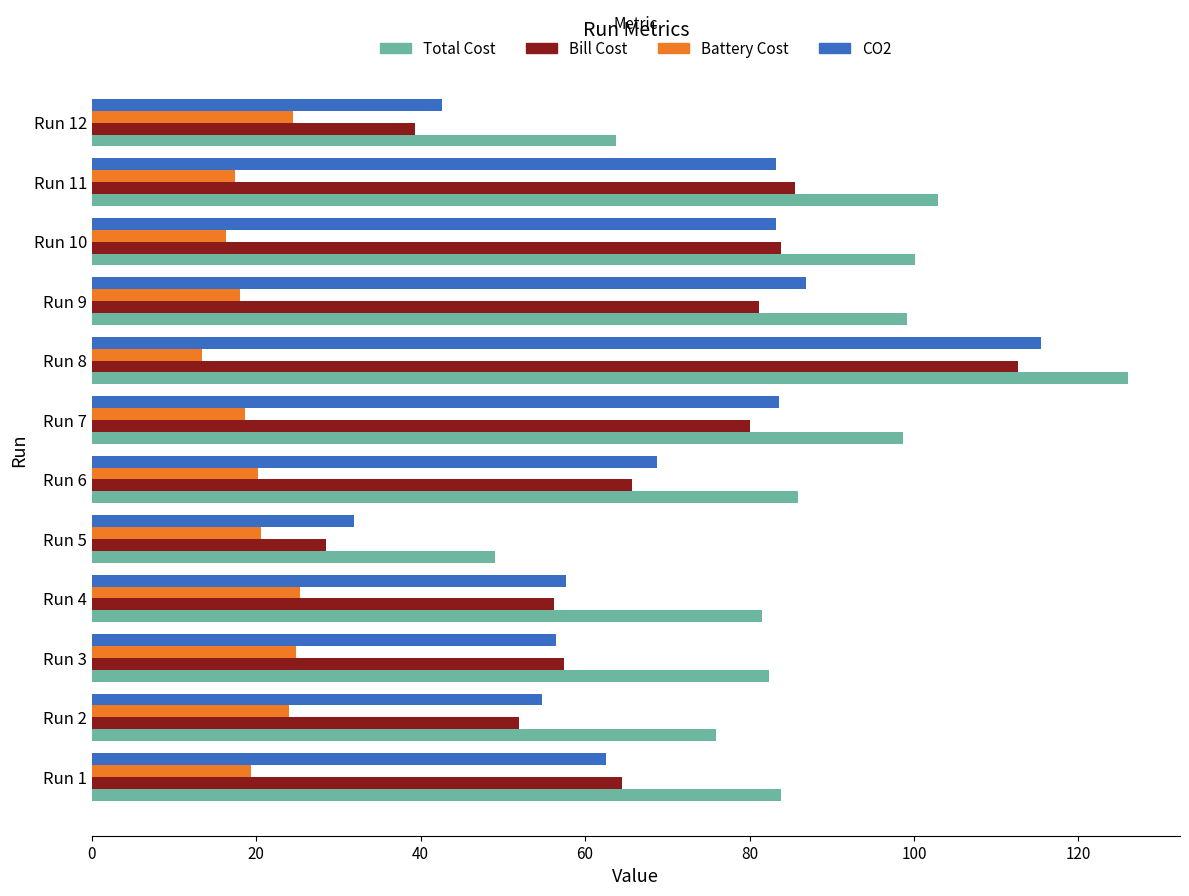

What is the average value of the Total Cost series?

87.4